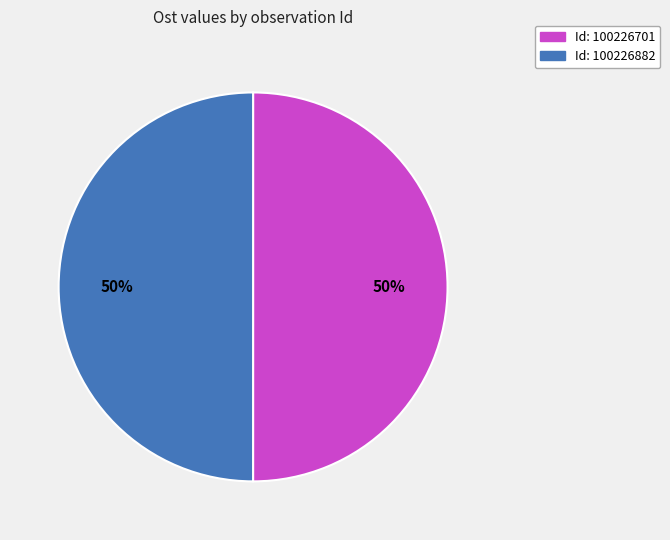

How many segments does this pie chart have?

2